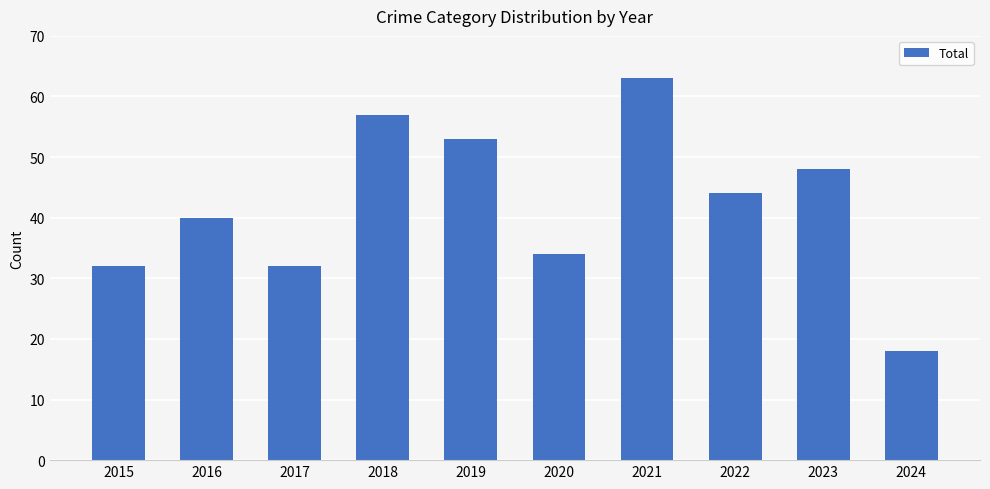

How many values are below 44?

5